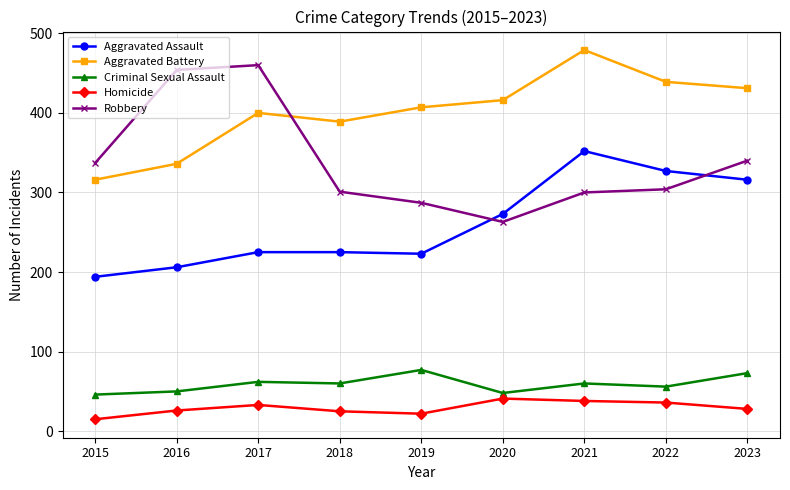

At how many categories does at least one series exceed 251?

9